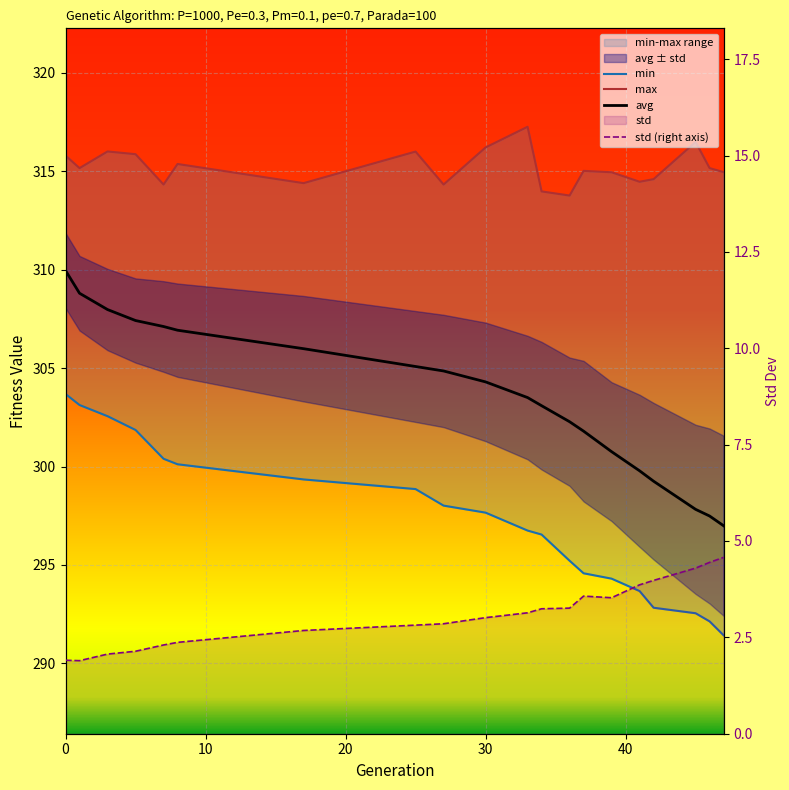

How many lines are shown in the chart?

4